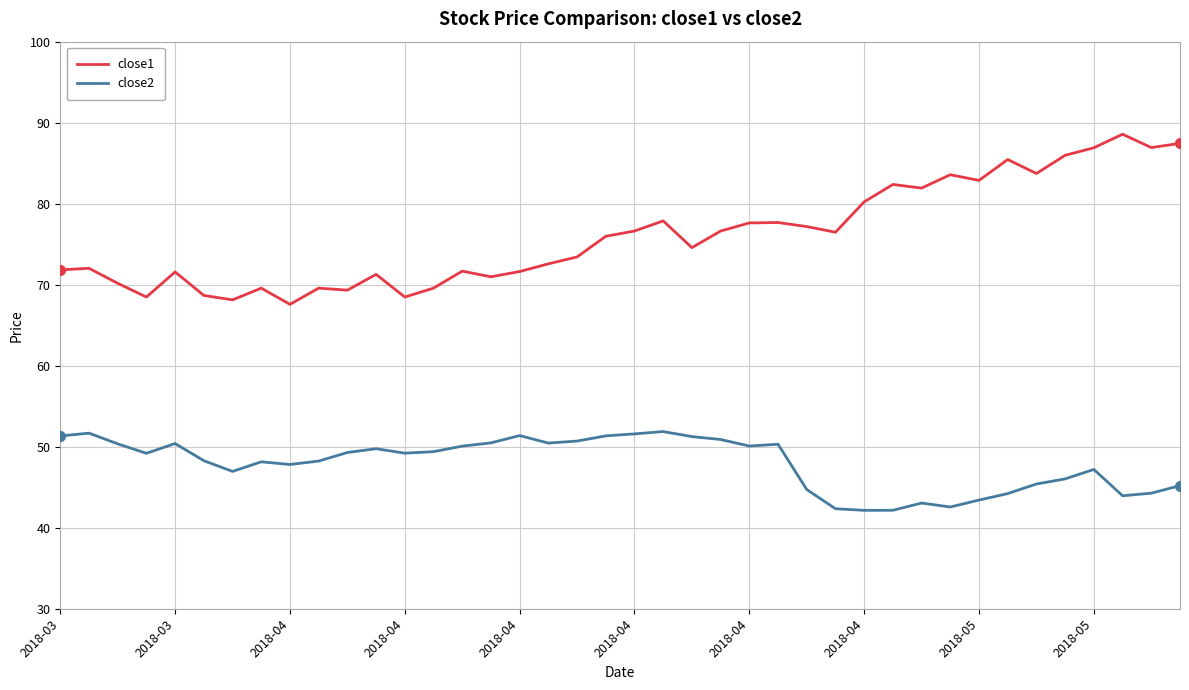

What is the maximum value shown in the chart?

88.6